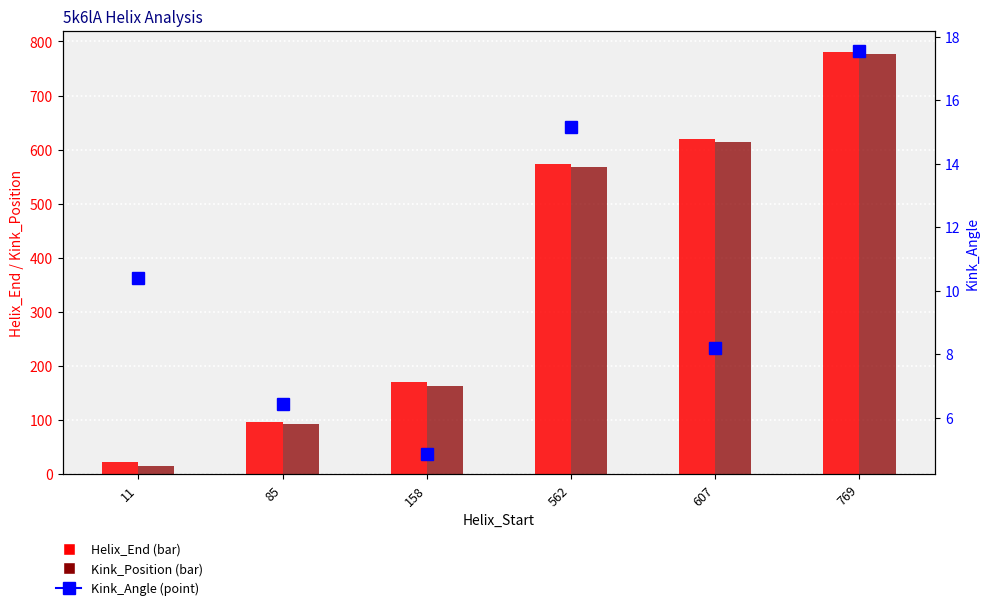

What is the minimum value for Helix_End?

23.0